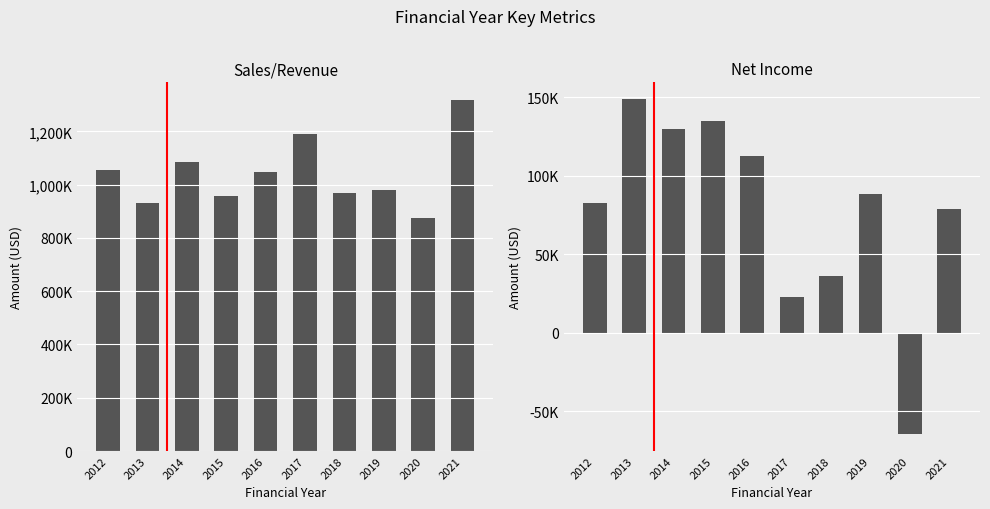

The Sales/Revenue series shows 958159 at 2015. True or false?

True